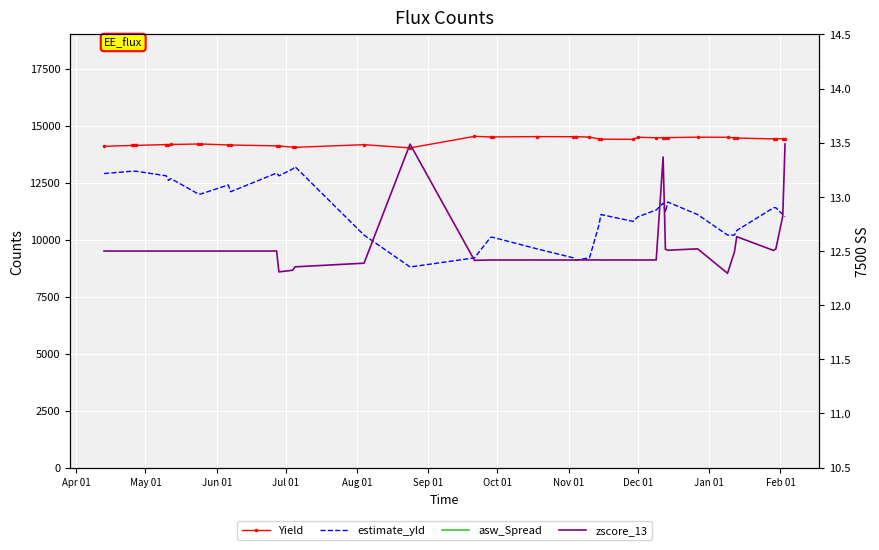

What is the minimum value for zscore_13?

12.3